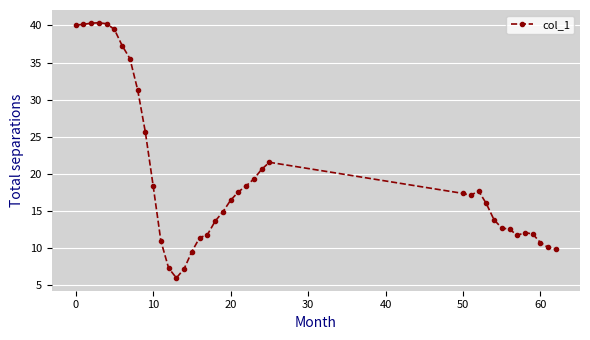

What is the sum of all values?

768.7